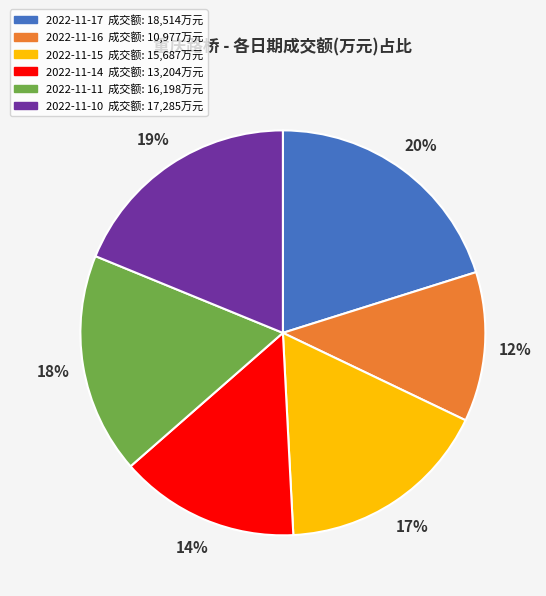

Which category has the smallest portion of the pie?

2022-11-16